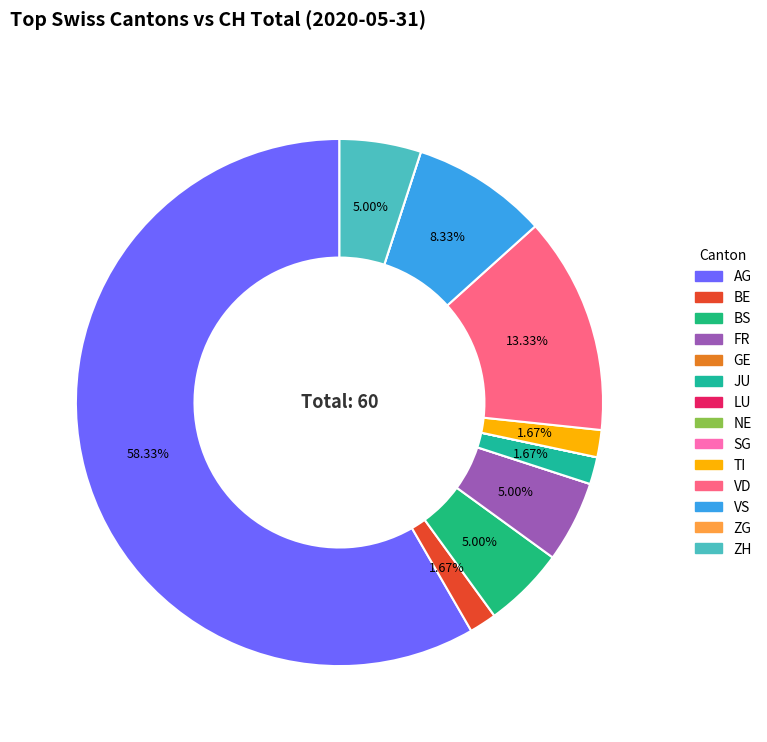

Which category has the biggest portion of the pie?

AG